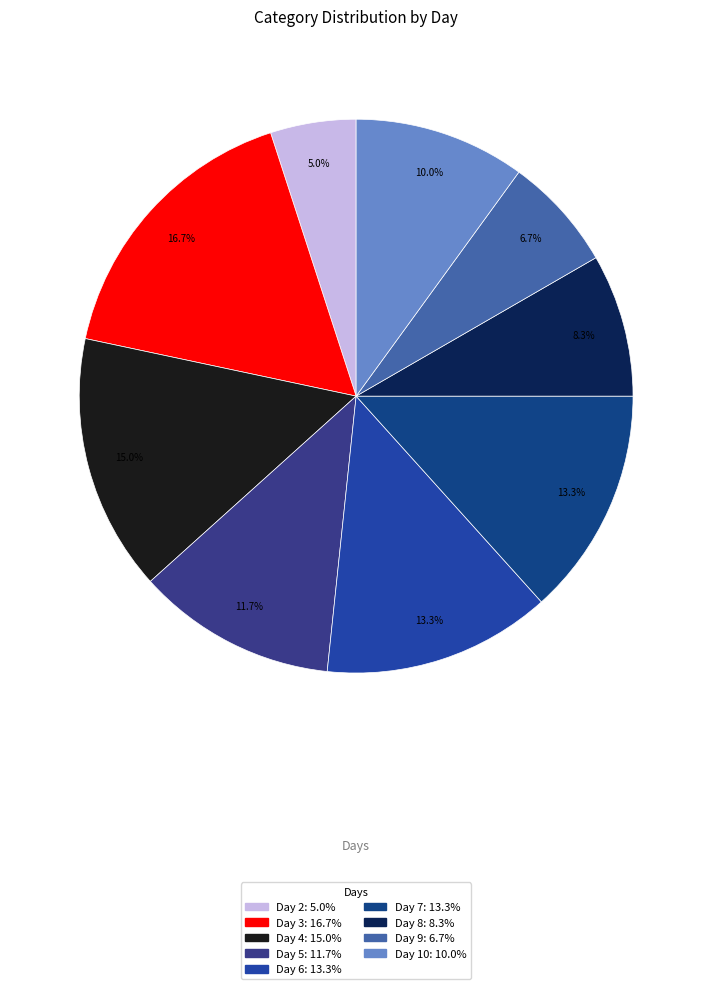

How many segments does this pie chart have?

9